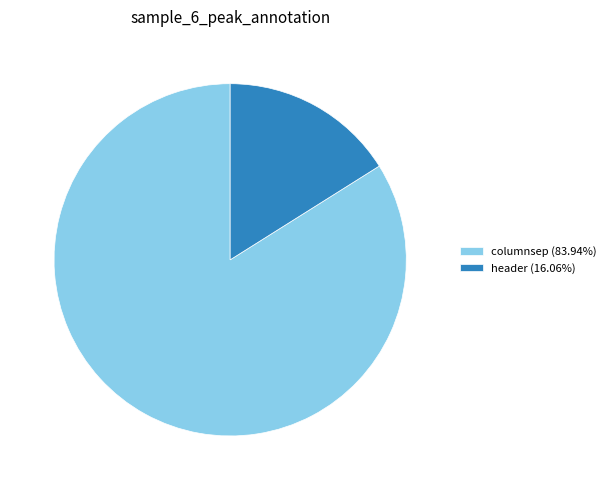

The header slice represents 3% of the pie. True or false?

False